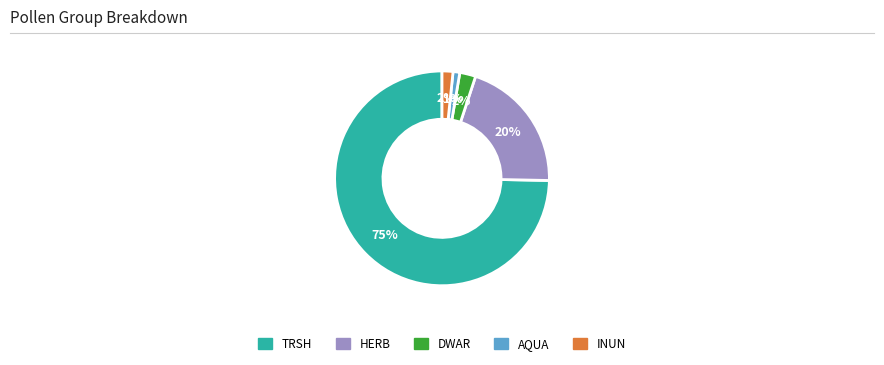

What percentage is the INUN slice, to the nearest percent?

2%